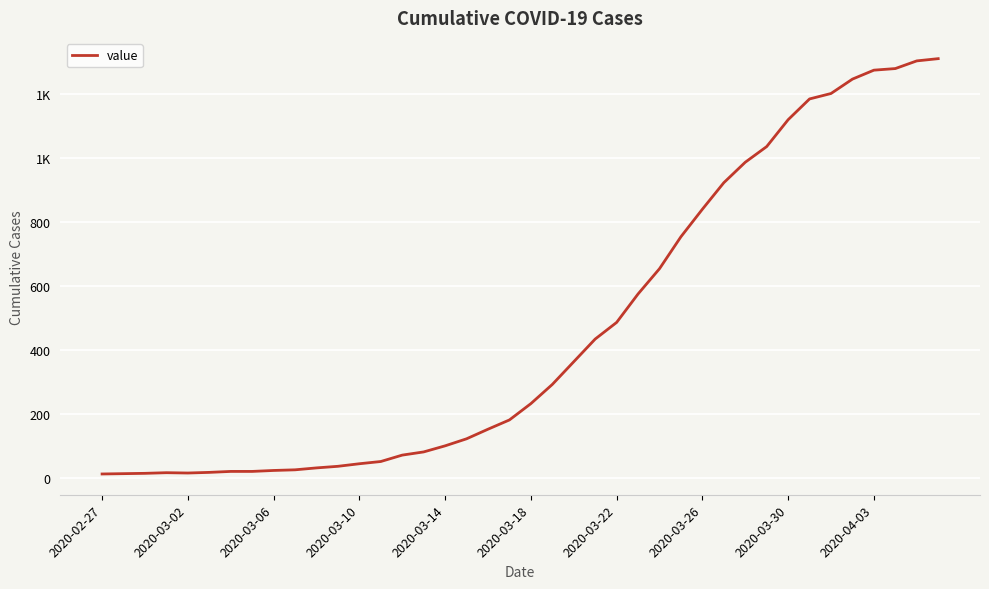

Does the chart display data point markers on the line(s)?

No